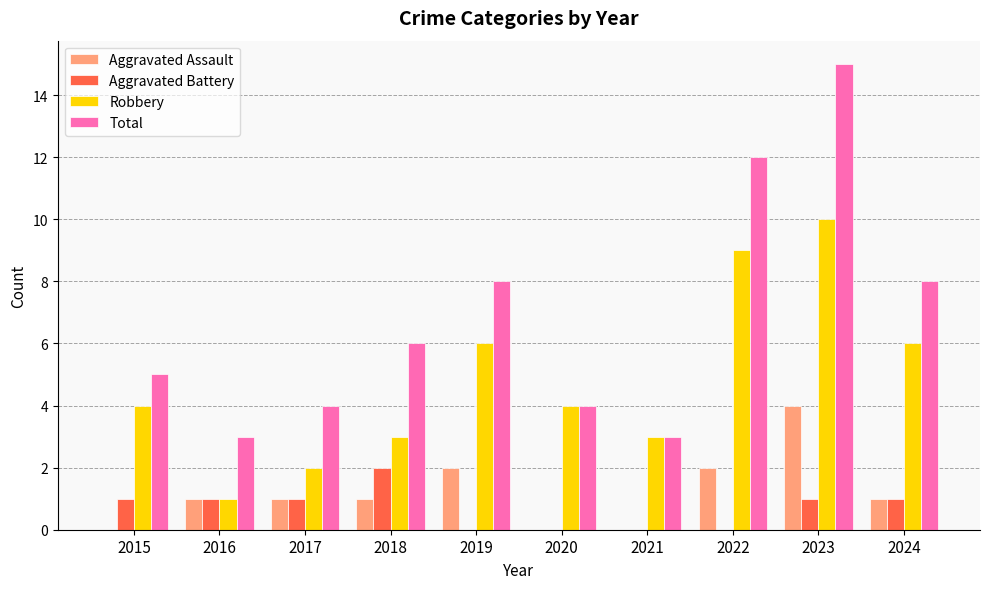

How many groups of bars are there?

10